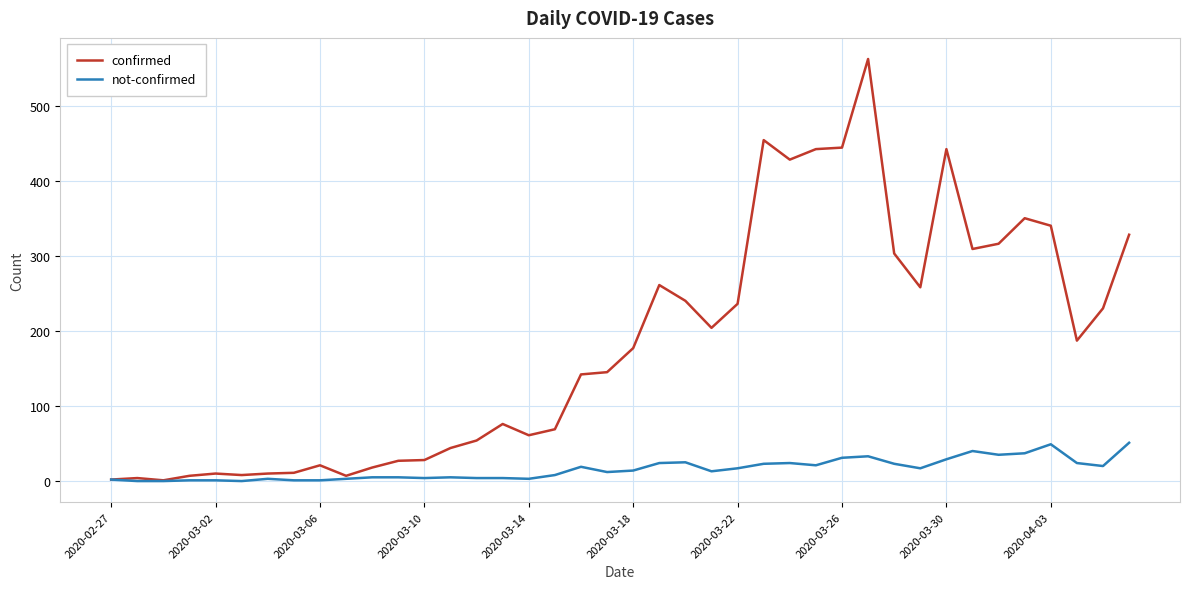

Which series has the largest total across all categories?

confirmed